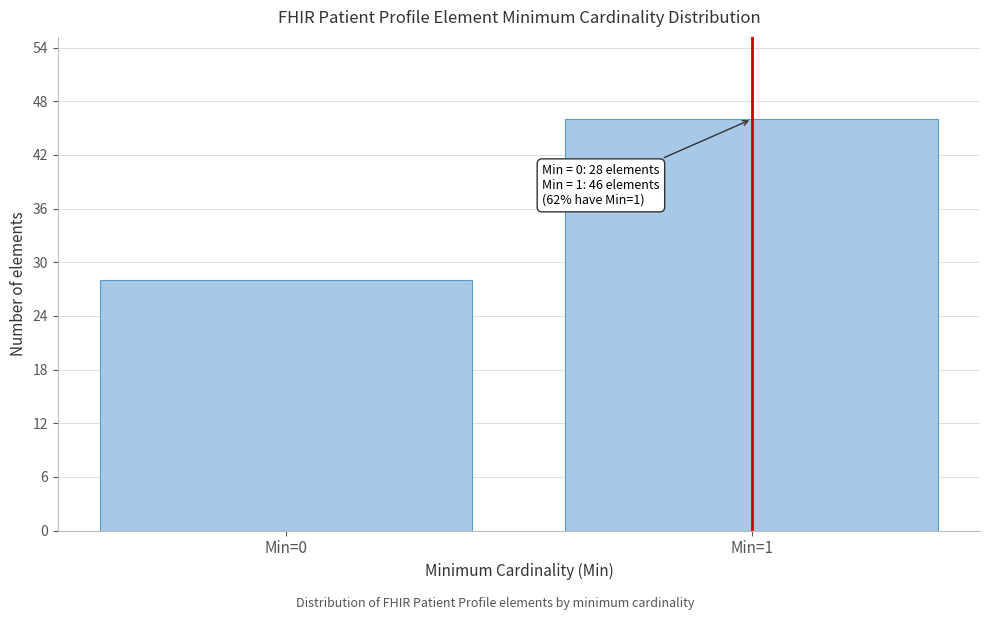

Reading left to right, extract all data points from this chart.

Min=0=28	Min=1=46